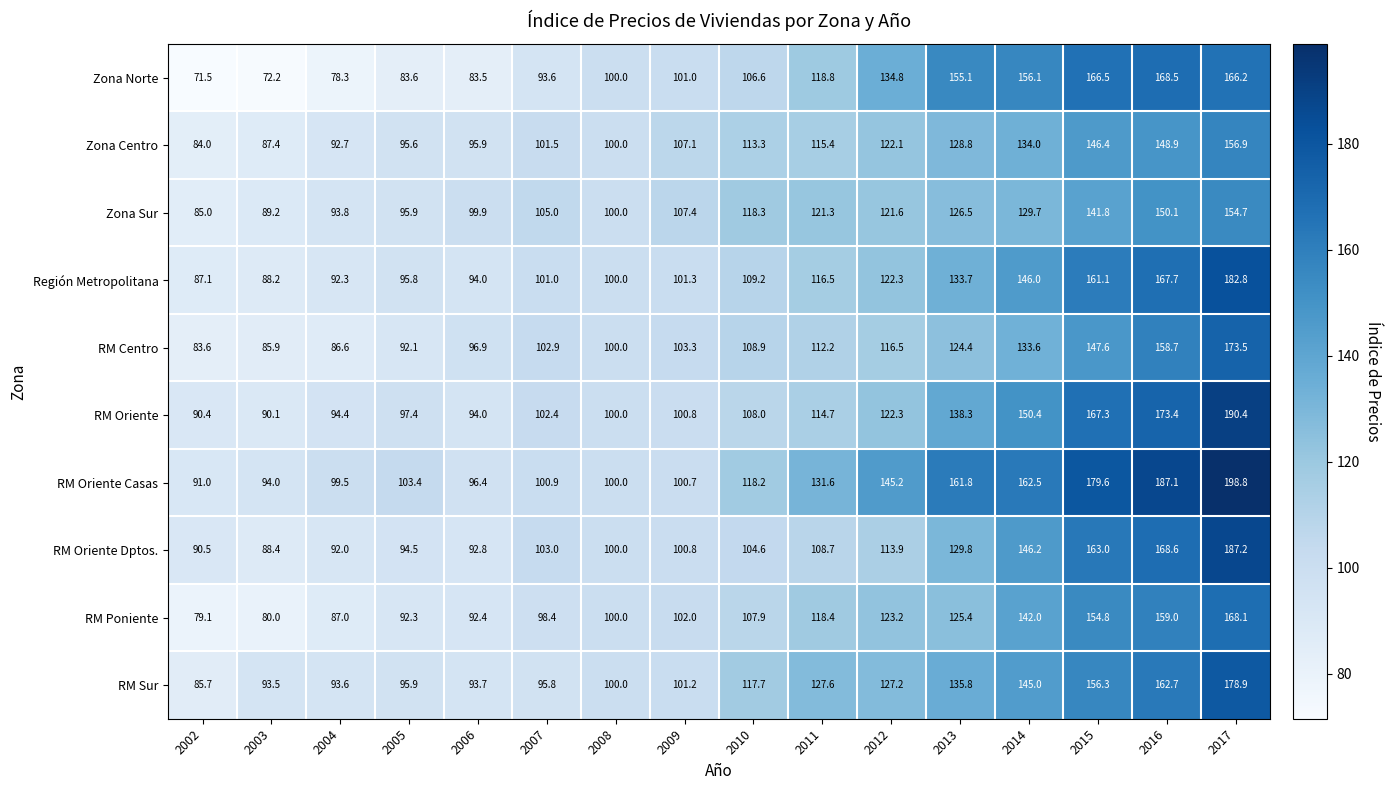

Rank the series by their maximum value, from highest to lowest.

RM Oriente Casas, RM Oriente, RM Oriente Dptos., Región Metropolitana, RM Sur, RM Centro, Zona Norte, RM Poniente, Zona Centro, Zona Sur